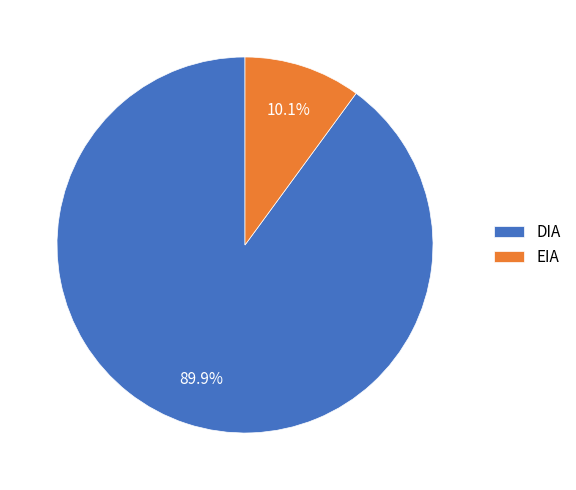

Which has a higher value, EIA or DIA?

DIA